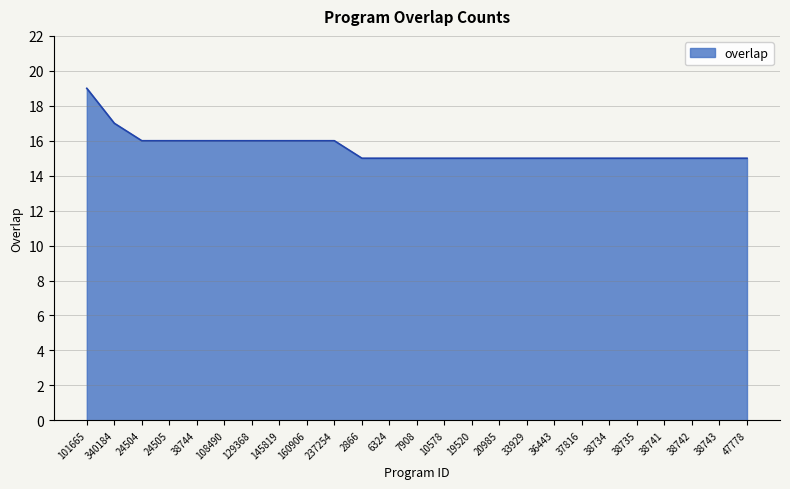

True or false: the data shows 16 at 24505.

True